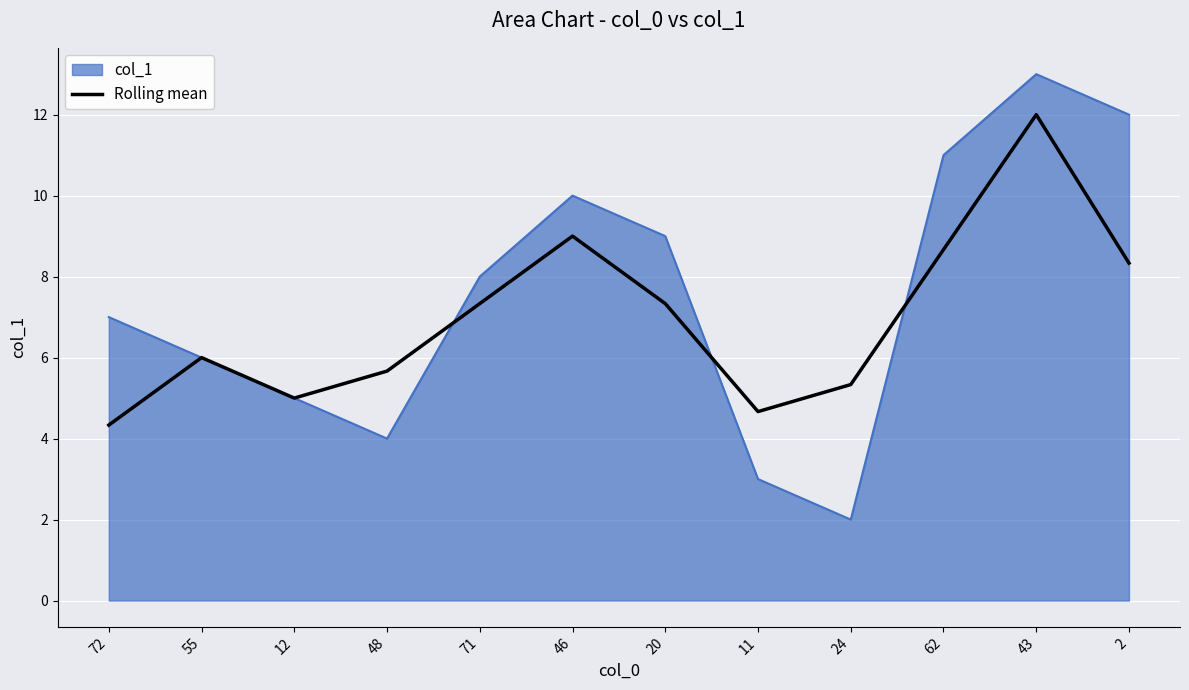

Which category has the highest value in the col_1 series?

43